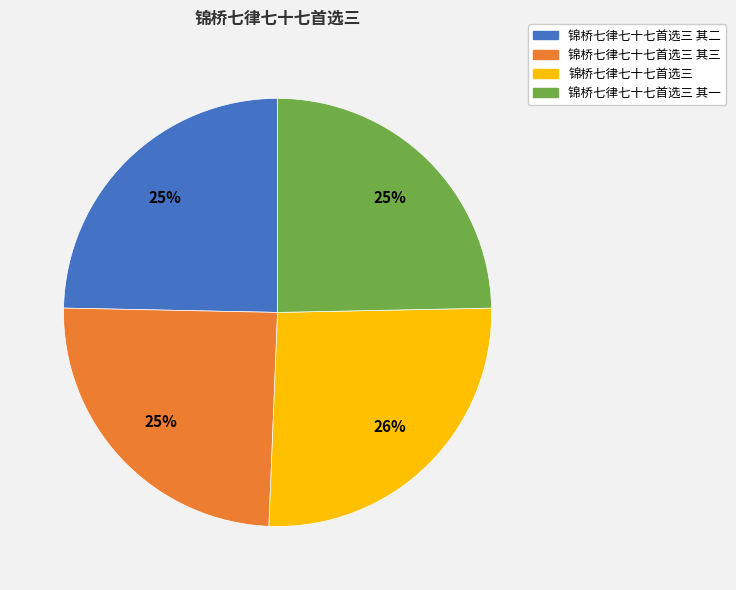

How many slices are in this pie chart?

4